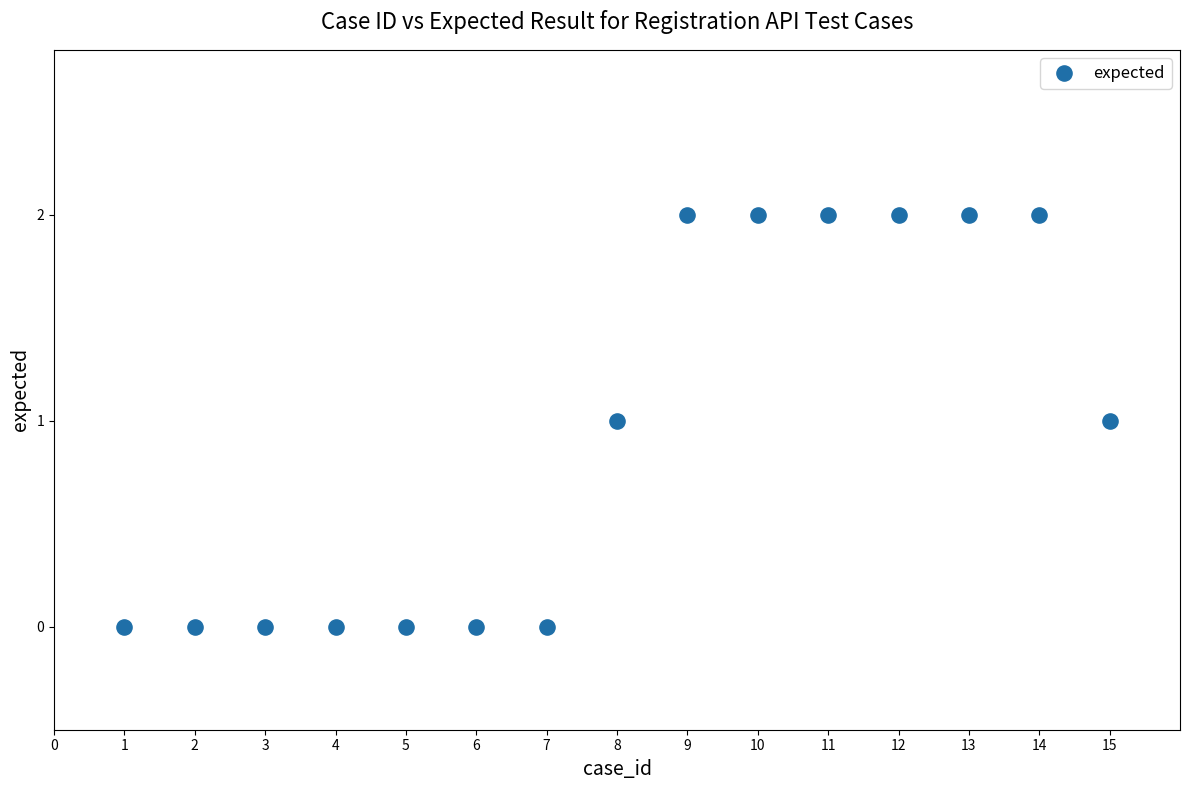

What is the range of X values (max minus min)?

14